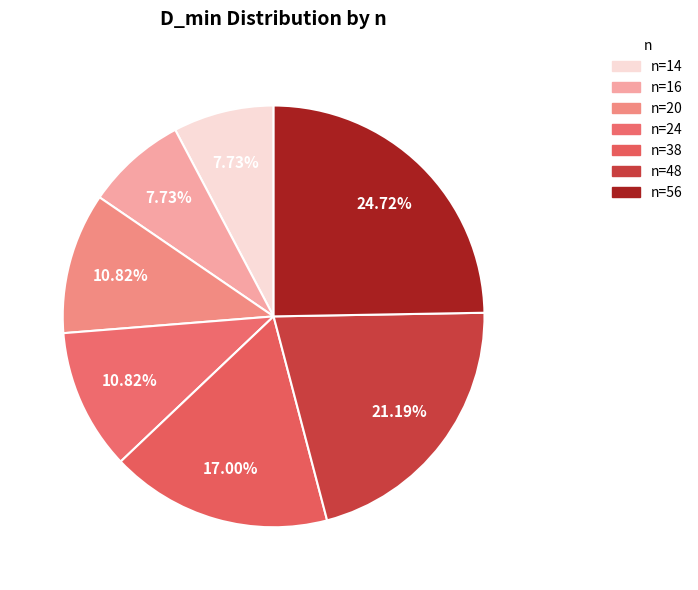

How many slices are in this pie chart?

7